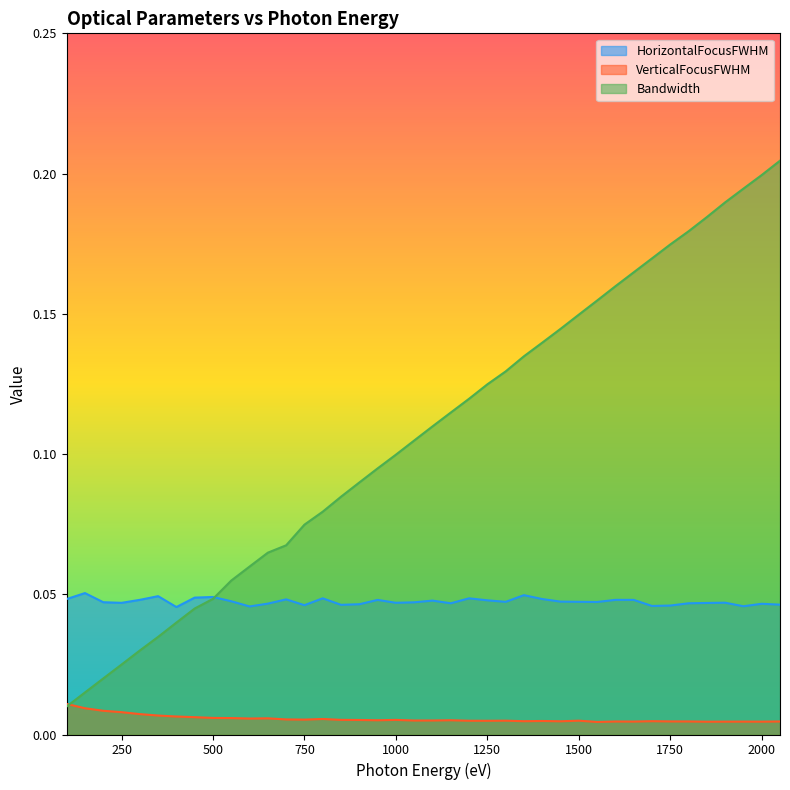

How many times do Bandwidth and HorizontalFocusFWHM cross each other?

1